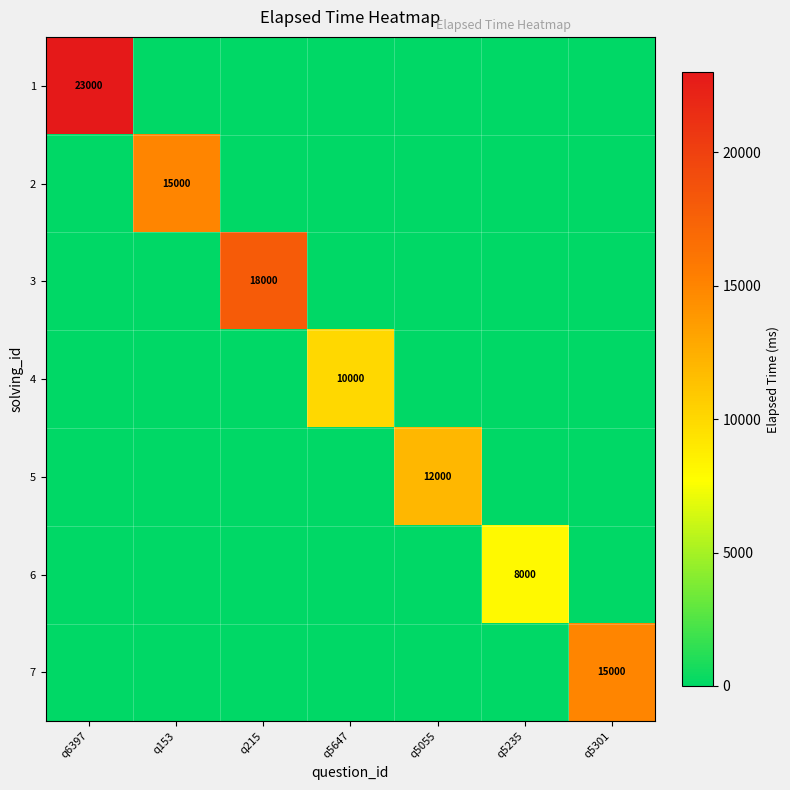

The 4 series shows 10000 at q5647. True or false?

True